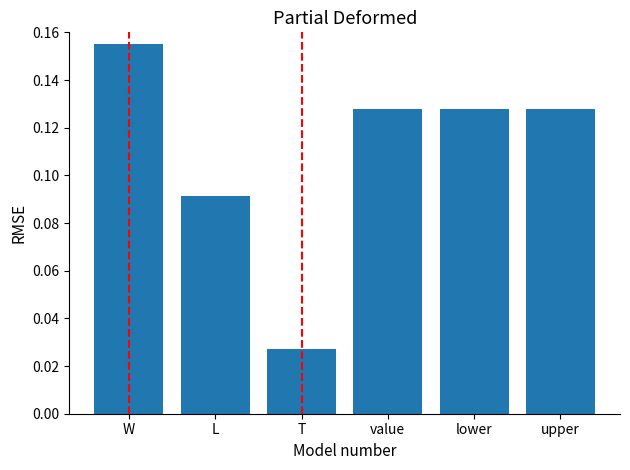

The chart shows a value of 0.1 at W. True or false?

False